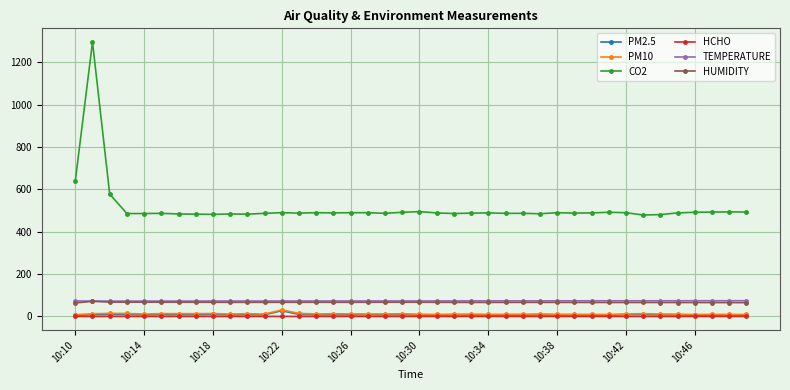

What is the highest value of the HUMIDITY series?

71.3